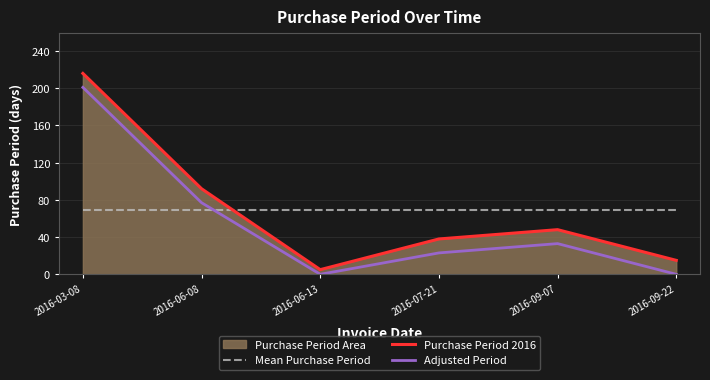

Count the number of categories in the chart.

6